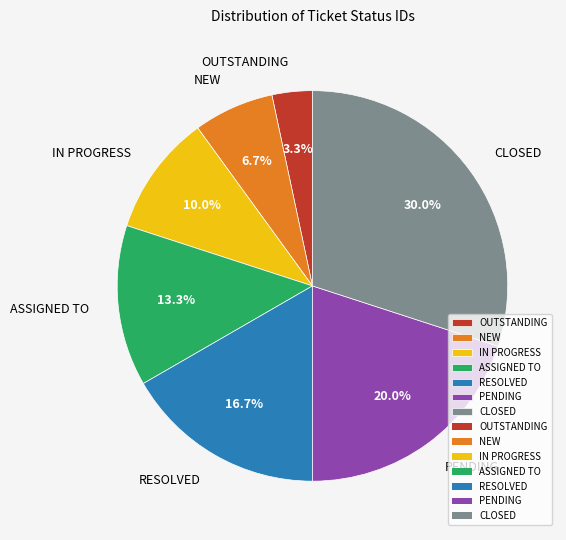

What is the smallest slice in the pie chart?

OUTSTANDING